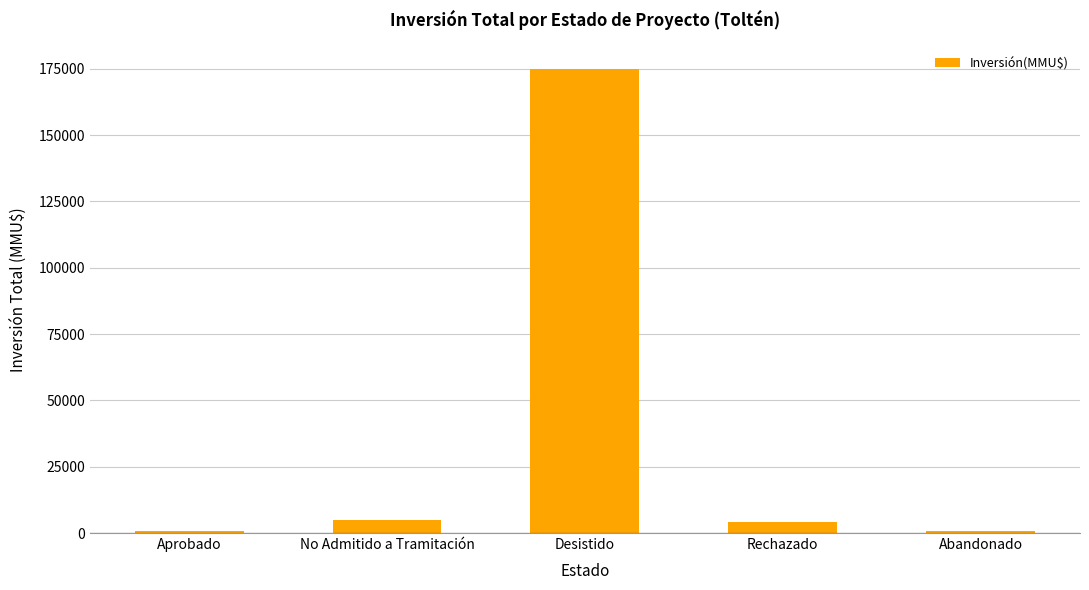

What is the greatest value displayed?

175000